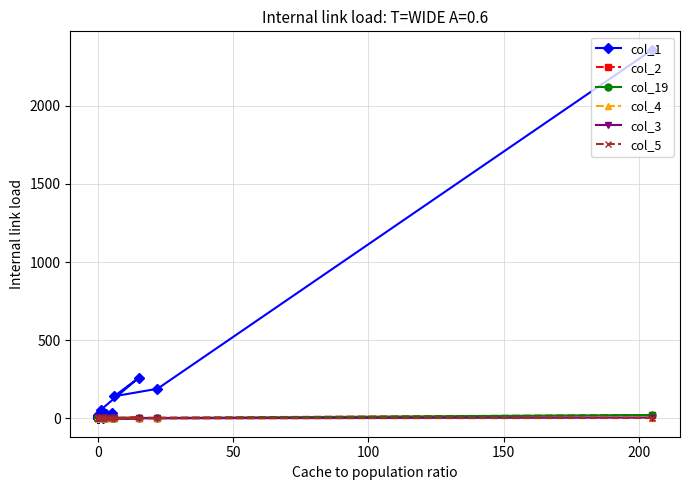

How many lines are shown in the chart?

6